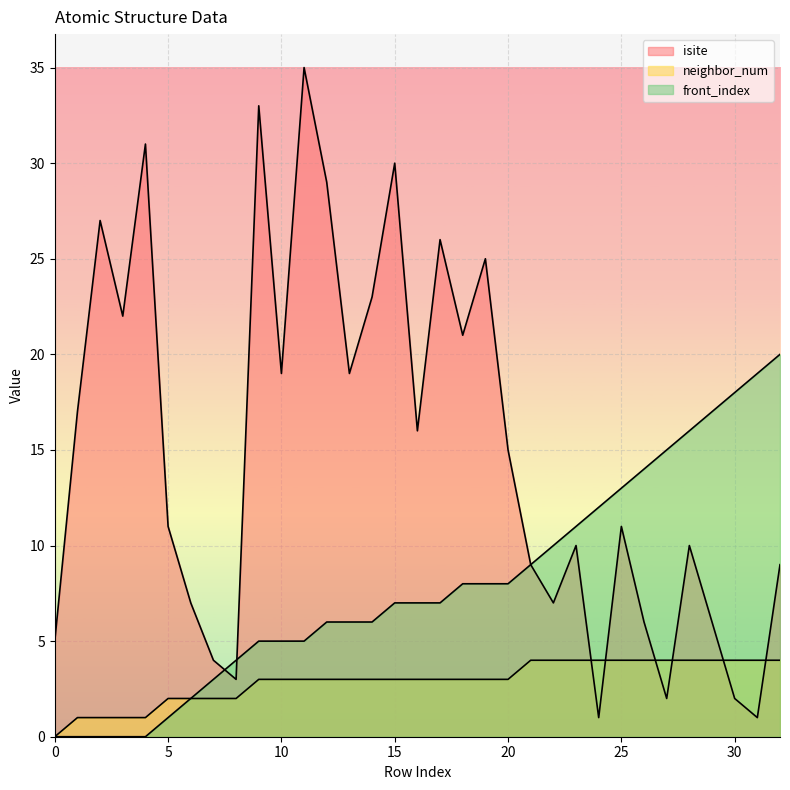

Rank the series by their average value, from lowest to highest.

neighbor_num, front_index, isite